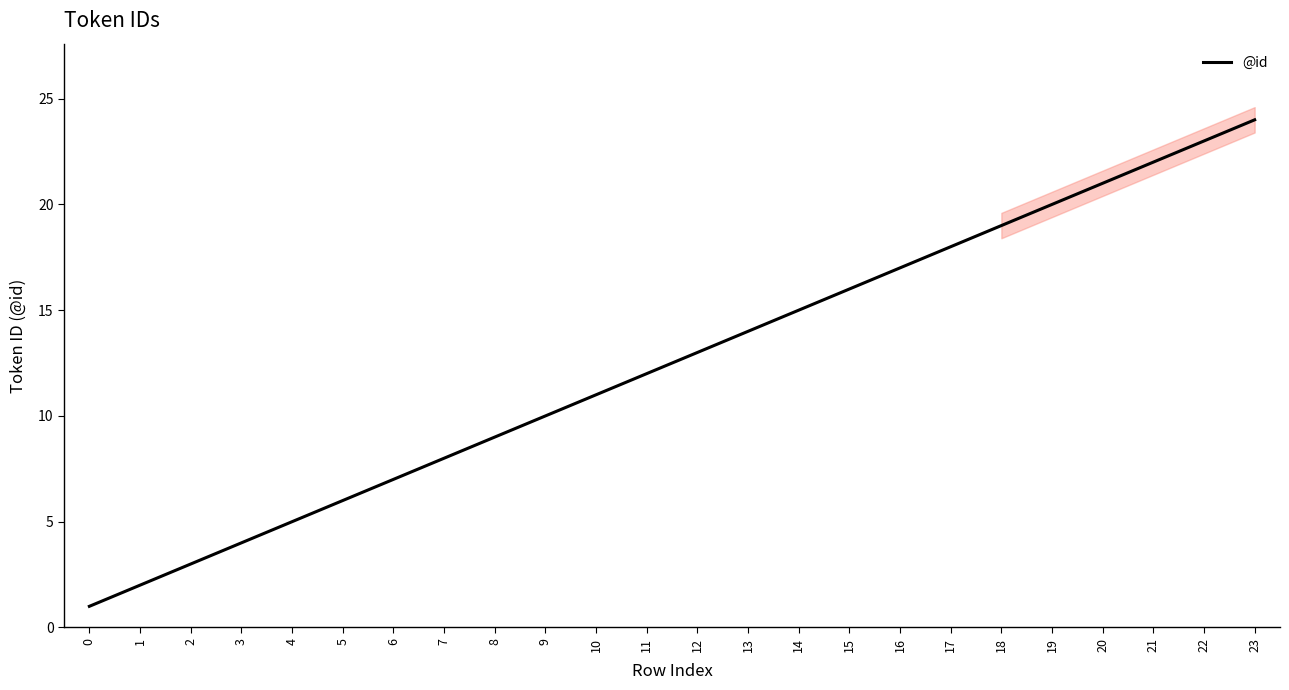

The chart shows a value of 0 at 0. True or false?

False